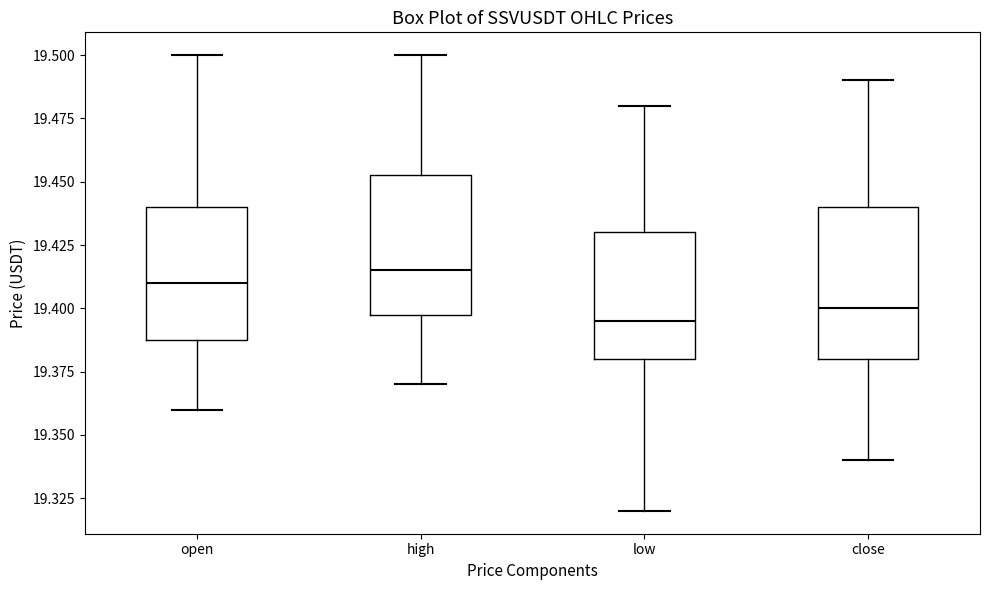

Reading left to right, transcribe this box plot: for each box, give where its median line is, the range the box spans, and where its two whiskers end, as read against the y-axis. The values are not printed on the chart, so give them approximately, as read against the axis.

open: median 19.410, box 19.390 to 19.440, whiskers 19.360 to 19.500
high: median 19.415, box 19.400 to 19.455, whiskers 19.370 to 19.500
low: median 19.395, box 19.380 to 19.430, whiskers 19.320 to 19.480
close: median 19.400, box 19.380 to 19.440, whiskers 19.340 to 19.490